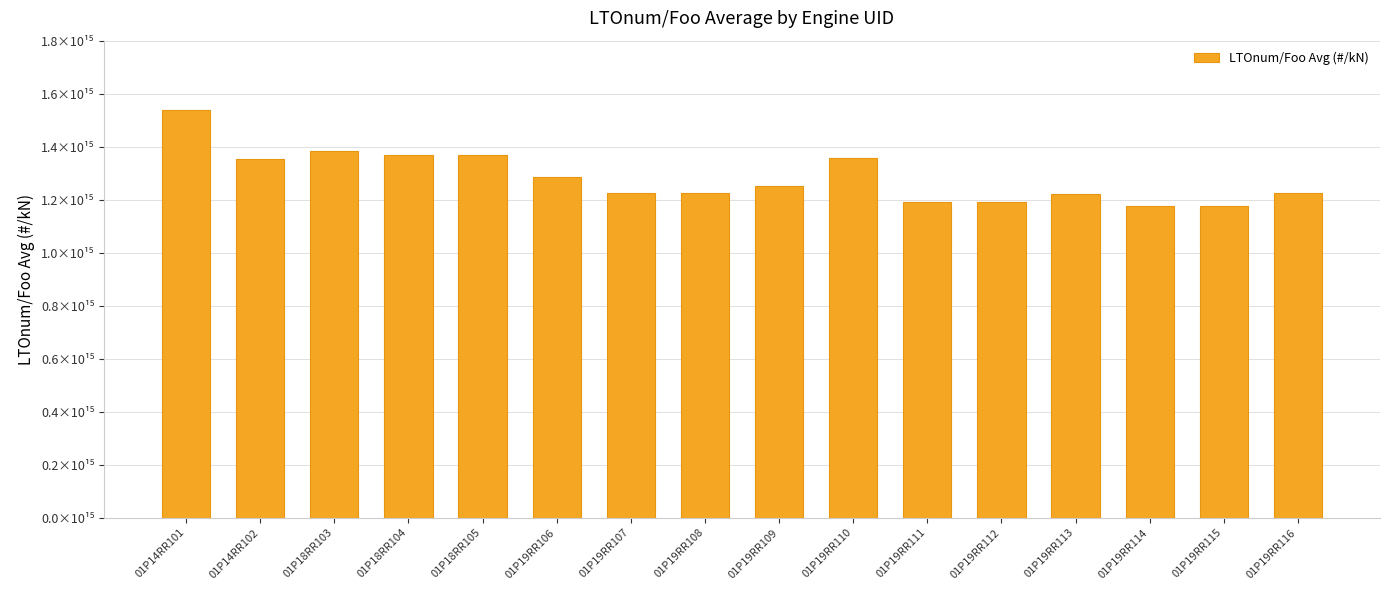

Does the chart contain any negative values?

No